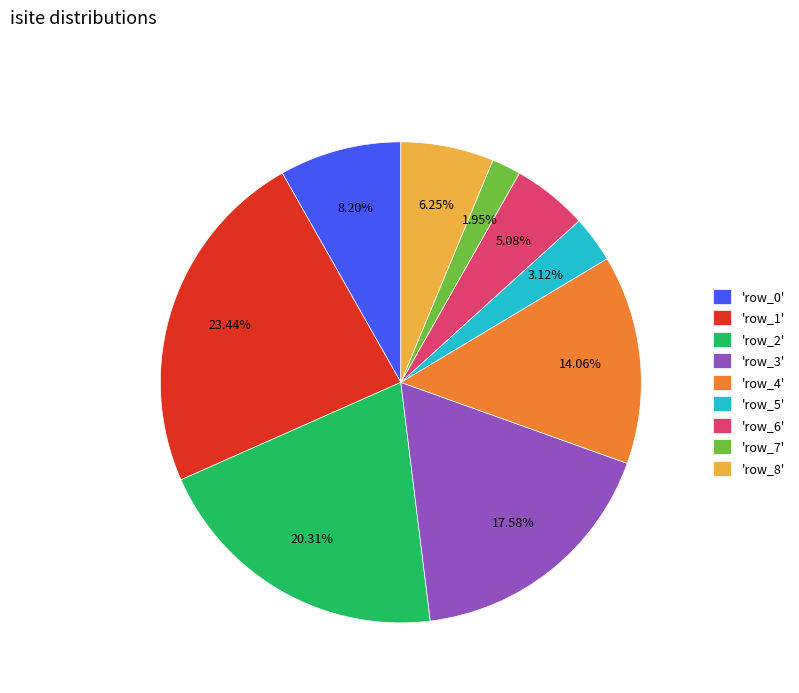

Count the number of slices in the pie.

9